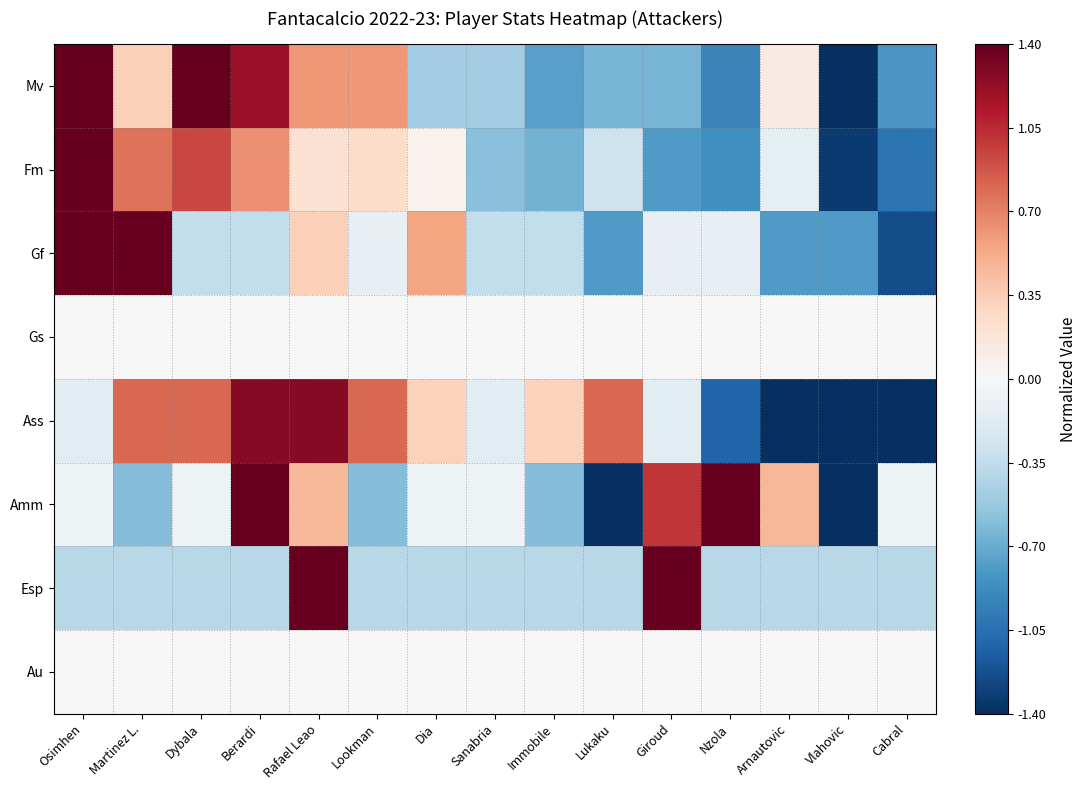

Which series changed the most between Osimhen and Arnautovic?

Gf